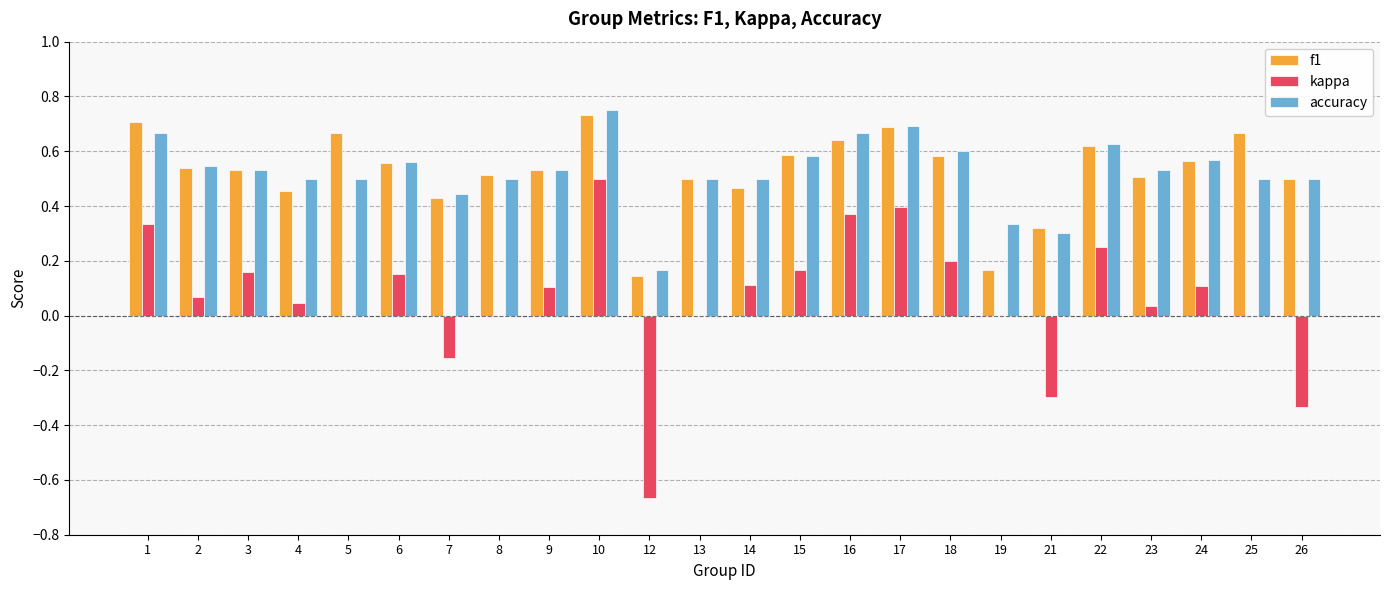

What is the sum of the accuracy values at 8 and 25?

1.0